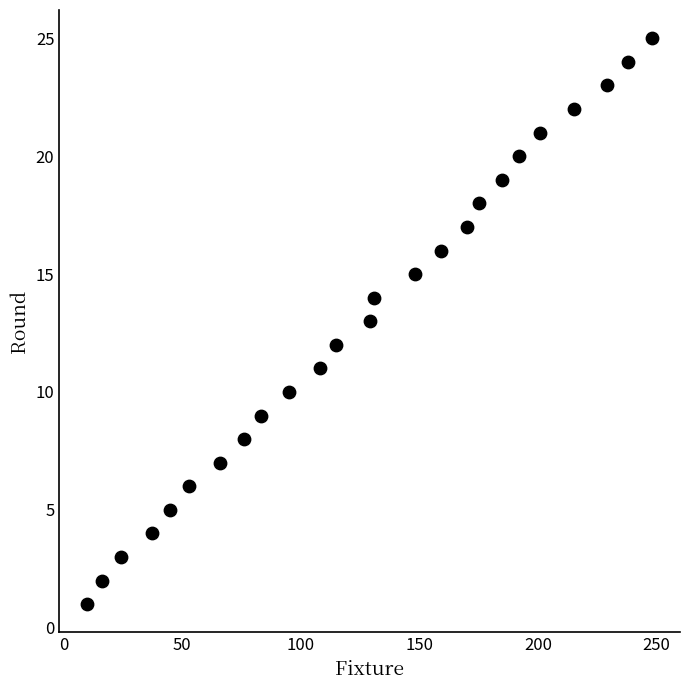

What is the range of Y values (max minus min)?

24